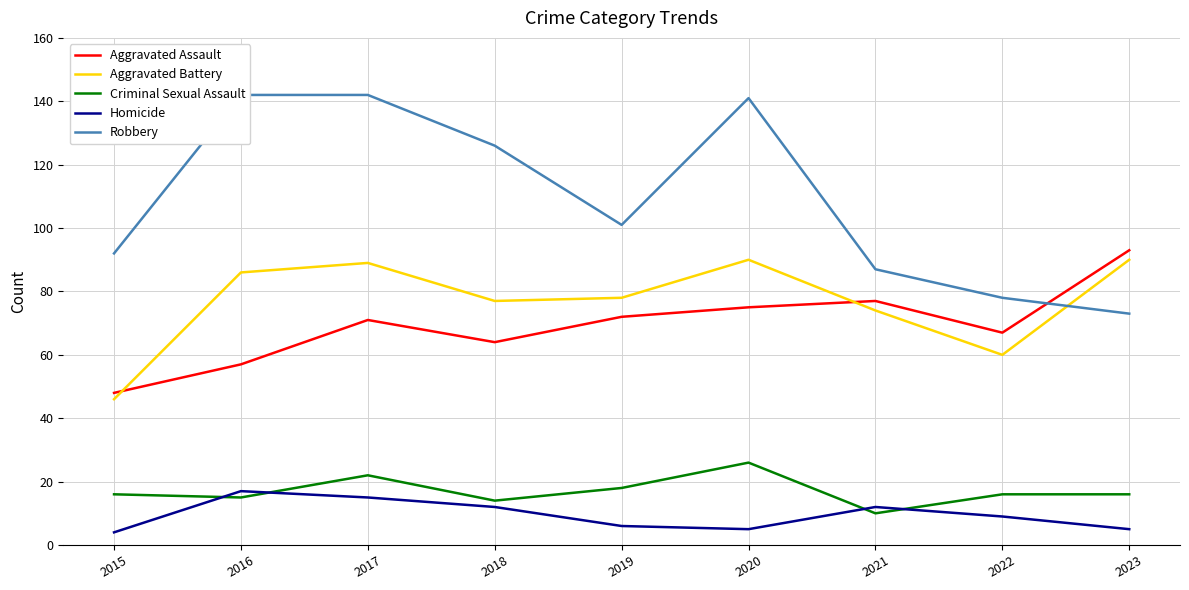

Rank the categories by Robbery value from highest to lowest.

2016, 2017, 2020, 2018, 2019, 2015, 2021, 2022, 2023